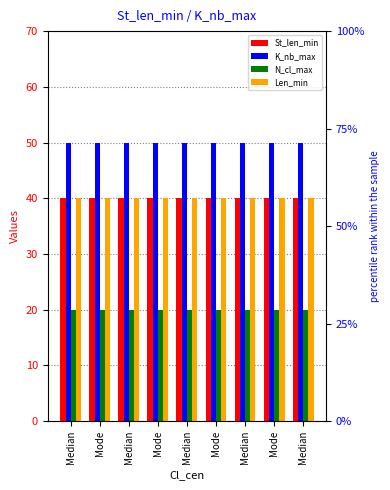

Reading left to right, what are all the values shown in this chart?

St_len_min: 40	40	40	40	40	40	40	40	40
K_nb_max: 50	50	50	50	50	50	50	50	50
N_cl_max: 20	20	20	20	20	20	20	20	20
Len_min: 40	40	40	40	40	40	40	40	40